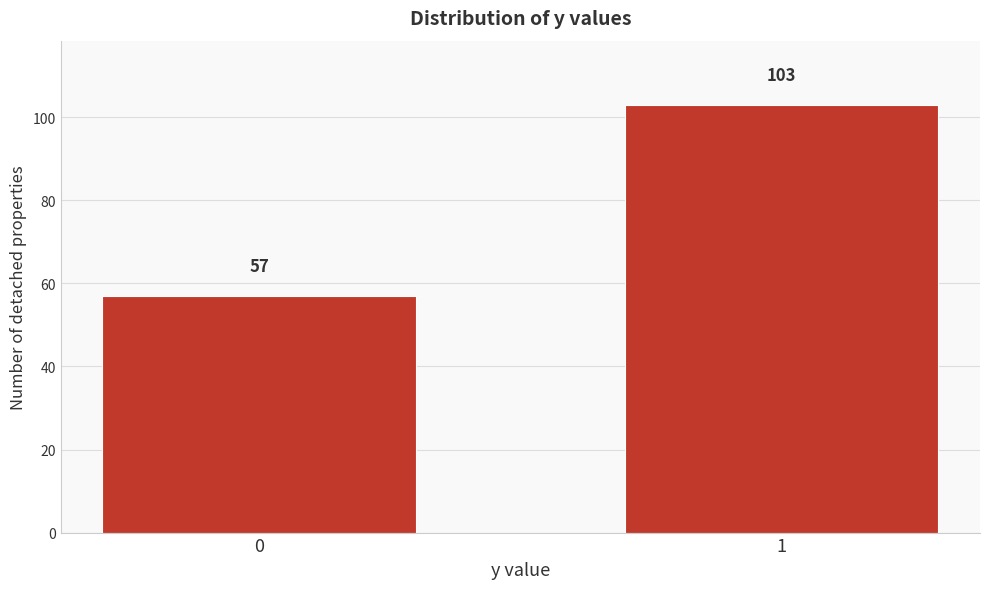

Reading left to right, extract all data points from this chart.

0=57	1=103